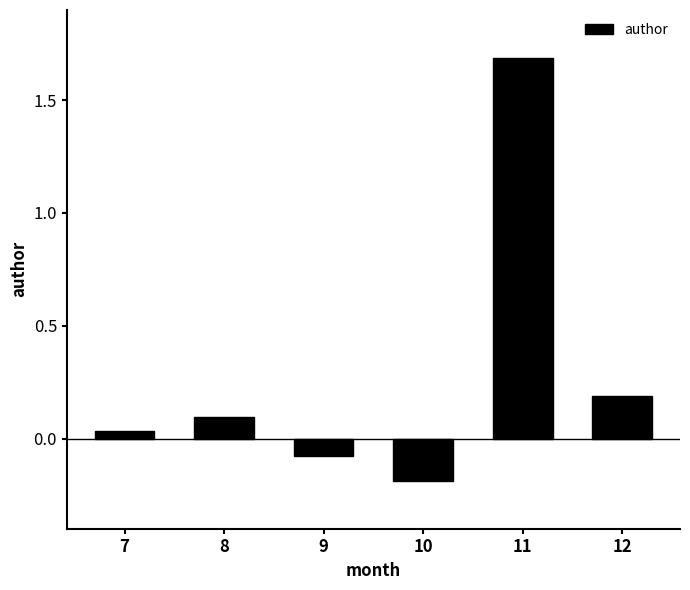

True or false: the data shows 0.2 at 12.

True